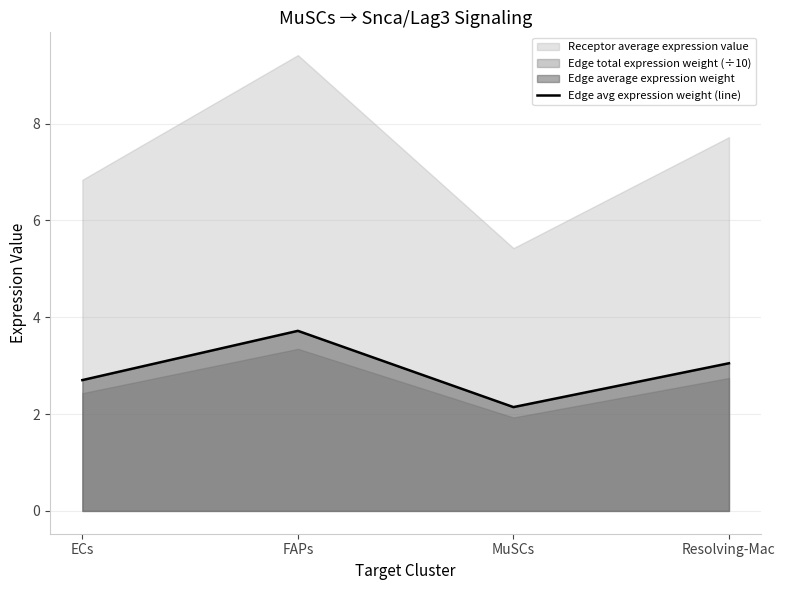

Which has a higher value, ECs or Resolving-Mac?

Resolving-Mac